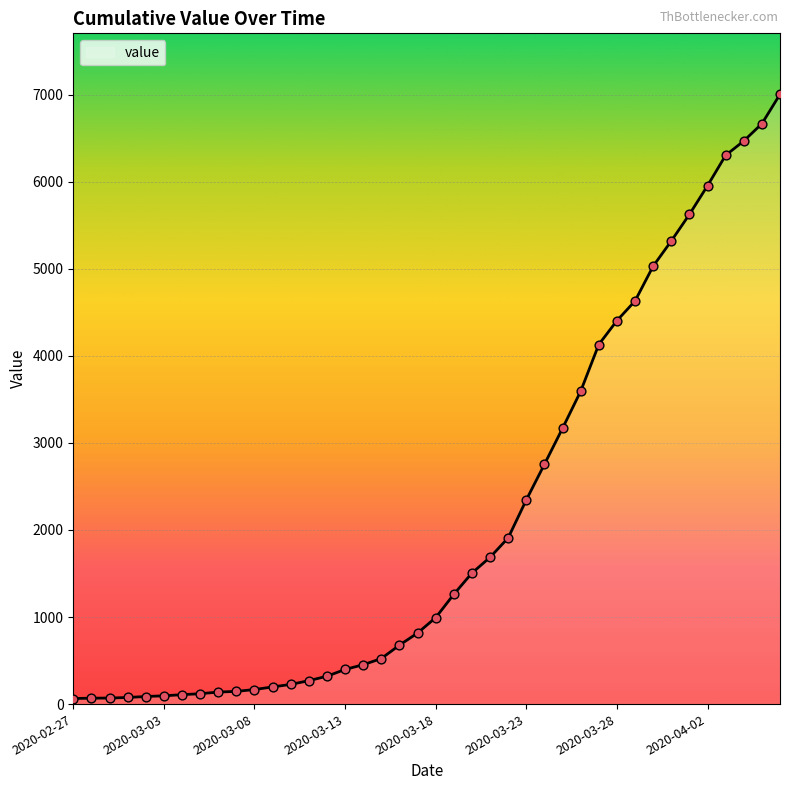

What is the difference between the maximum and minimum values?

6940